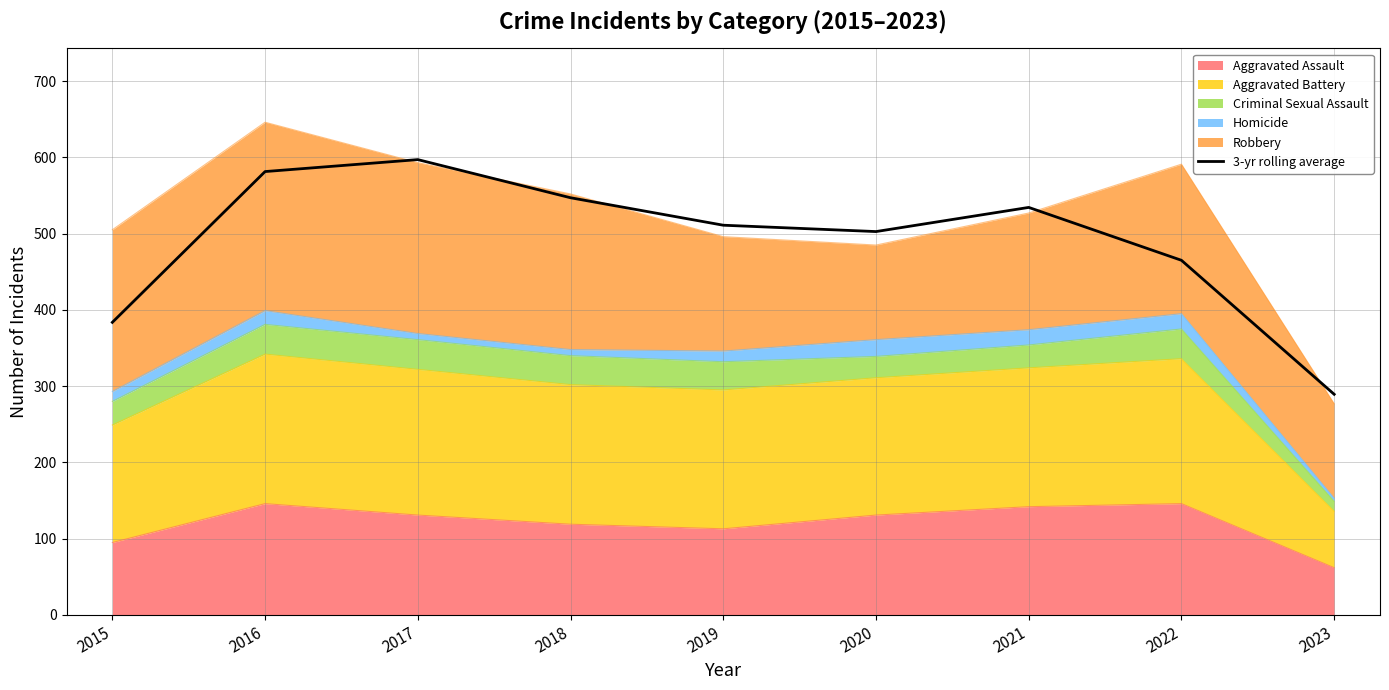

What is the approximate value at 2016?

581.3